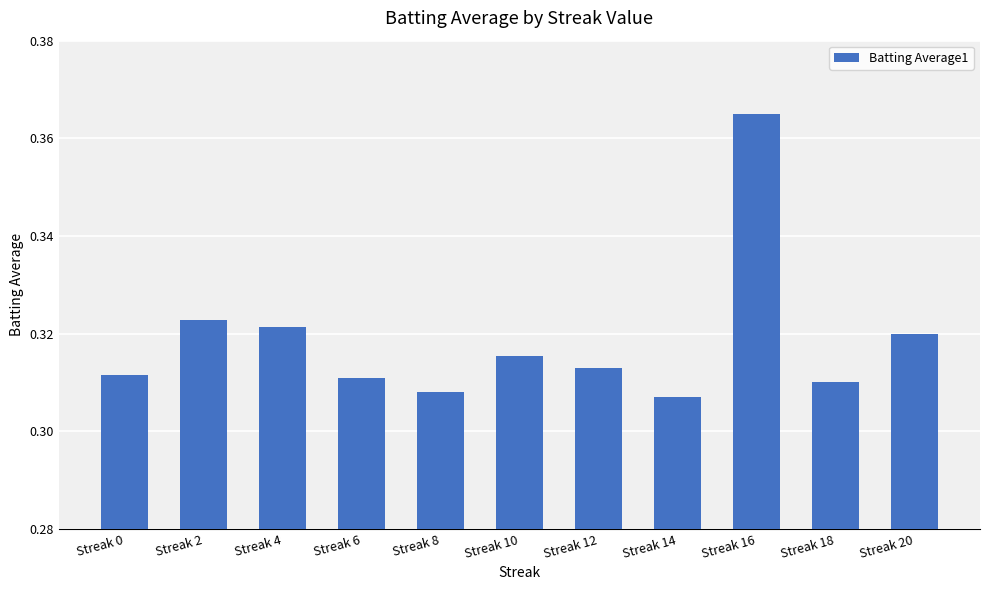

What is the difference between the maximum and minimum values?

0.1